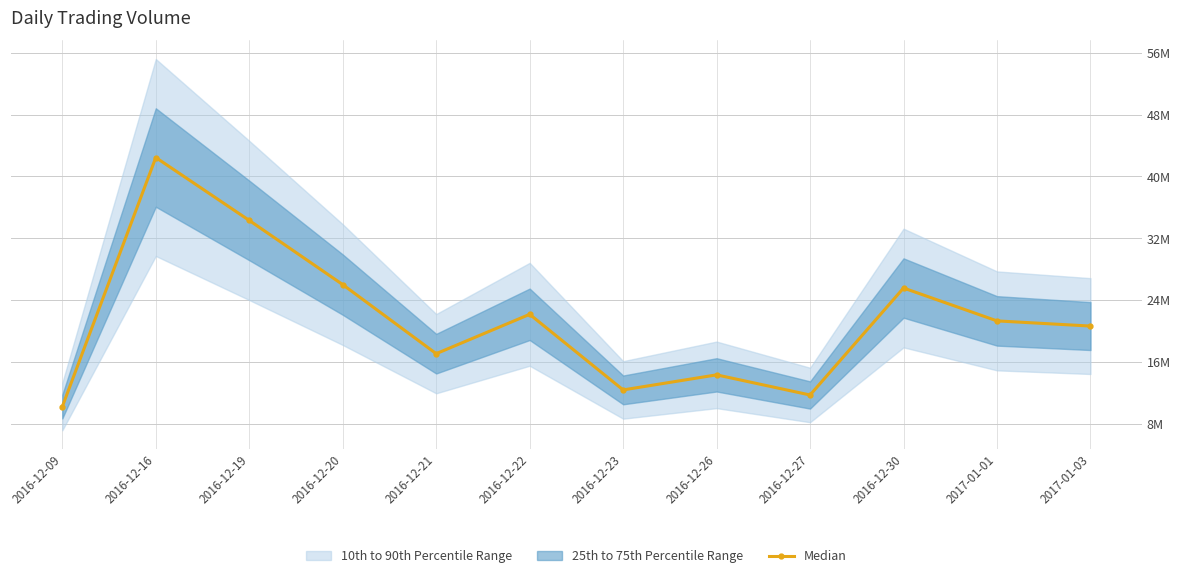

How many values are below 21325140?

6